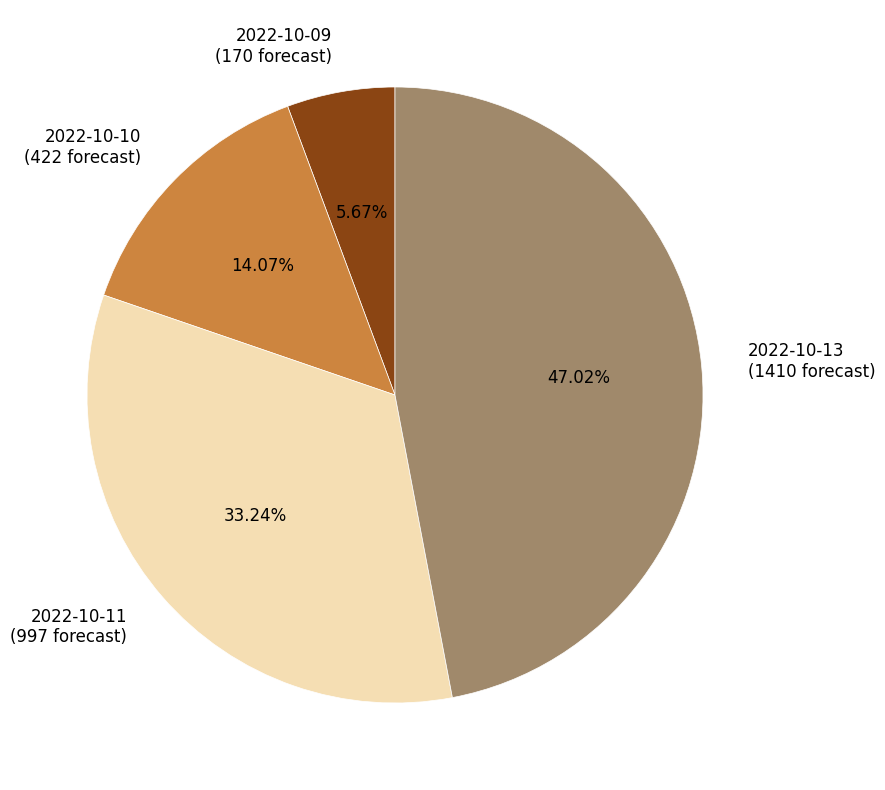

Is there any slice that represents more than half of the pie?

No